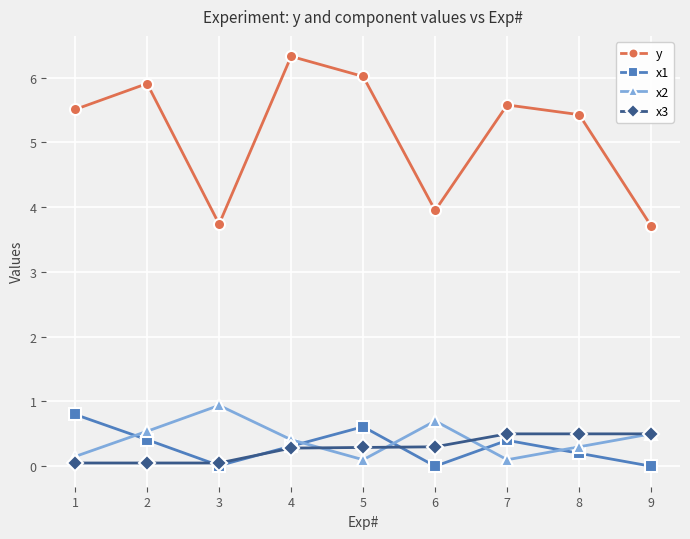

At which category is the sum across all series the highest?

4